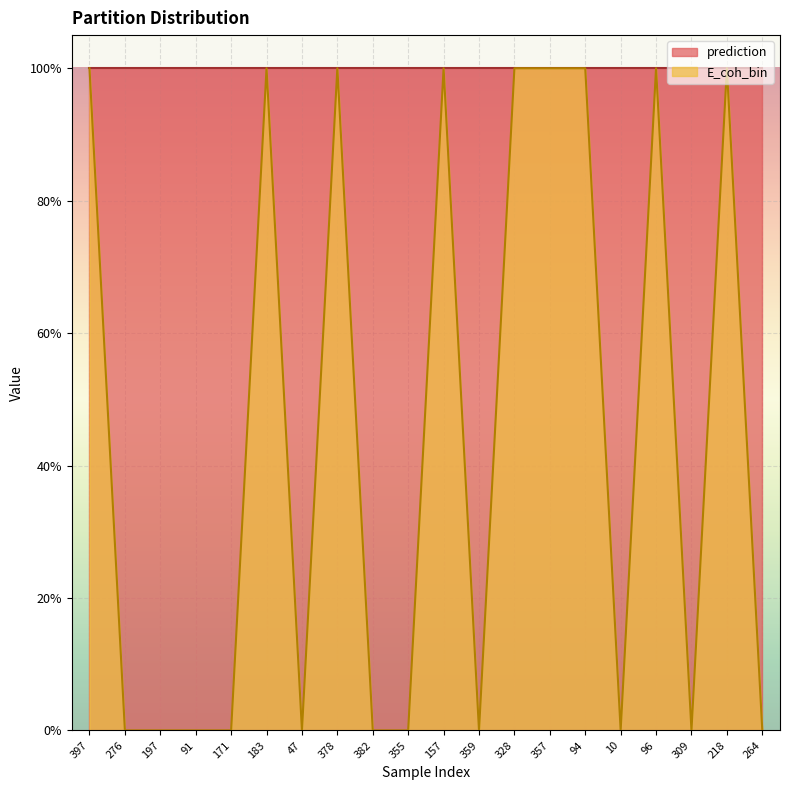

The chart shows a value of 1 at 218. True or false?

False